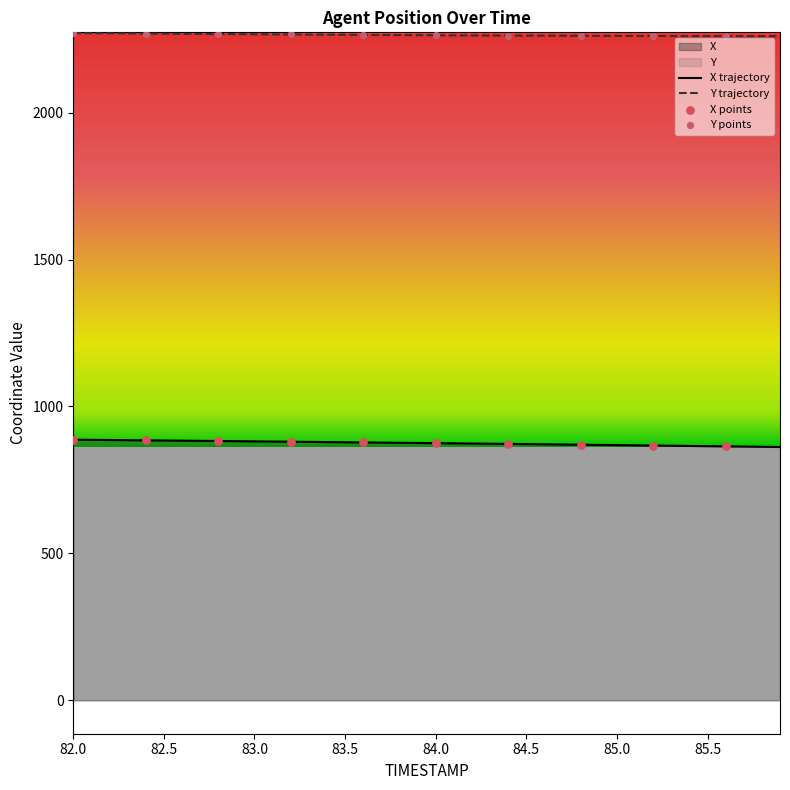

What are all the series names shown in the legend?

X, Y